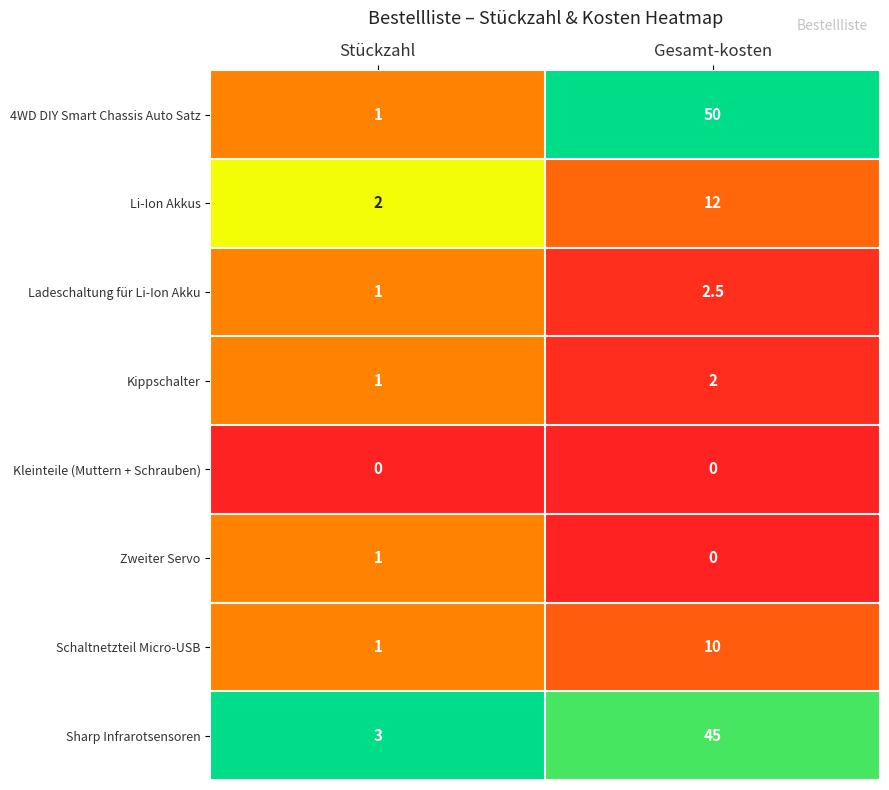

Which series changed the most between Stückzahl and Gesamt-kosten?

4WD DIY Smart Chassis Auto Satz